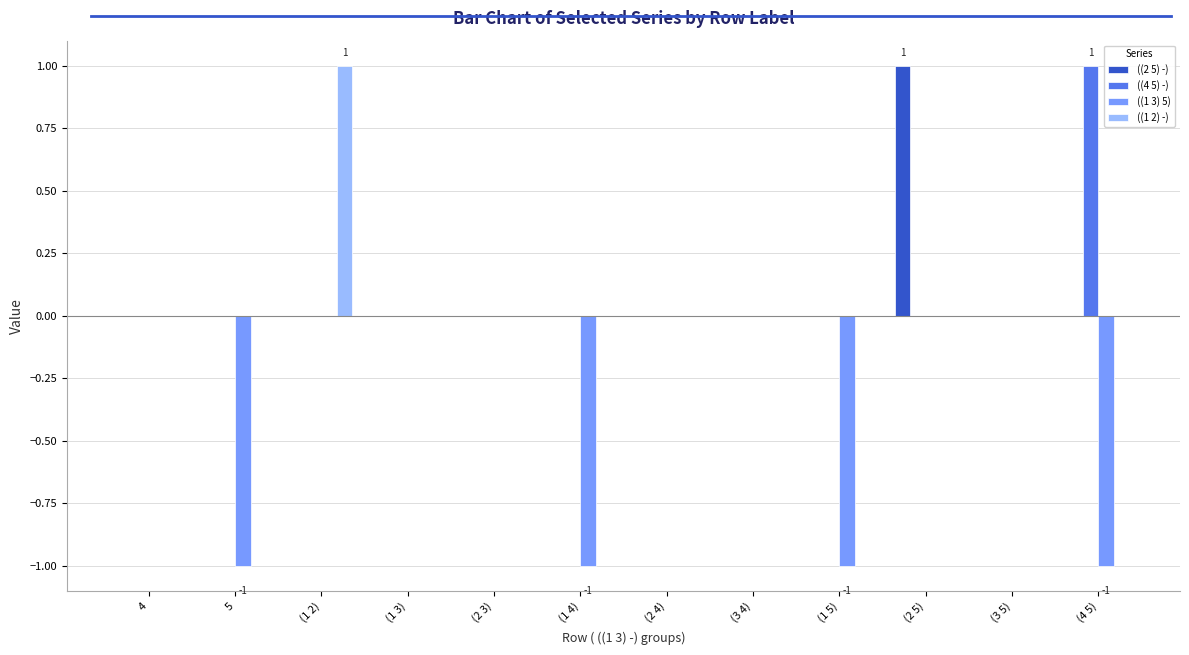

The value of  ((1 3) 5) at  (3 5) is 0. True or false?

True